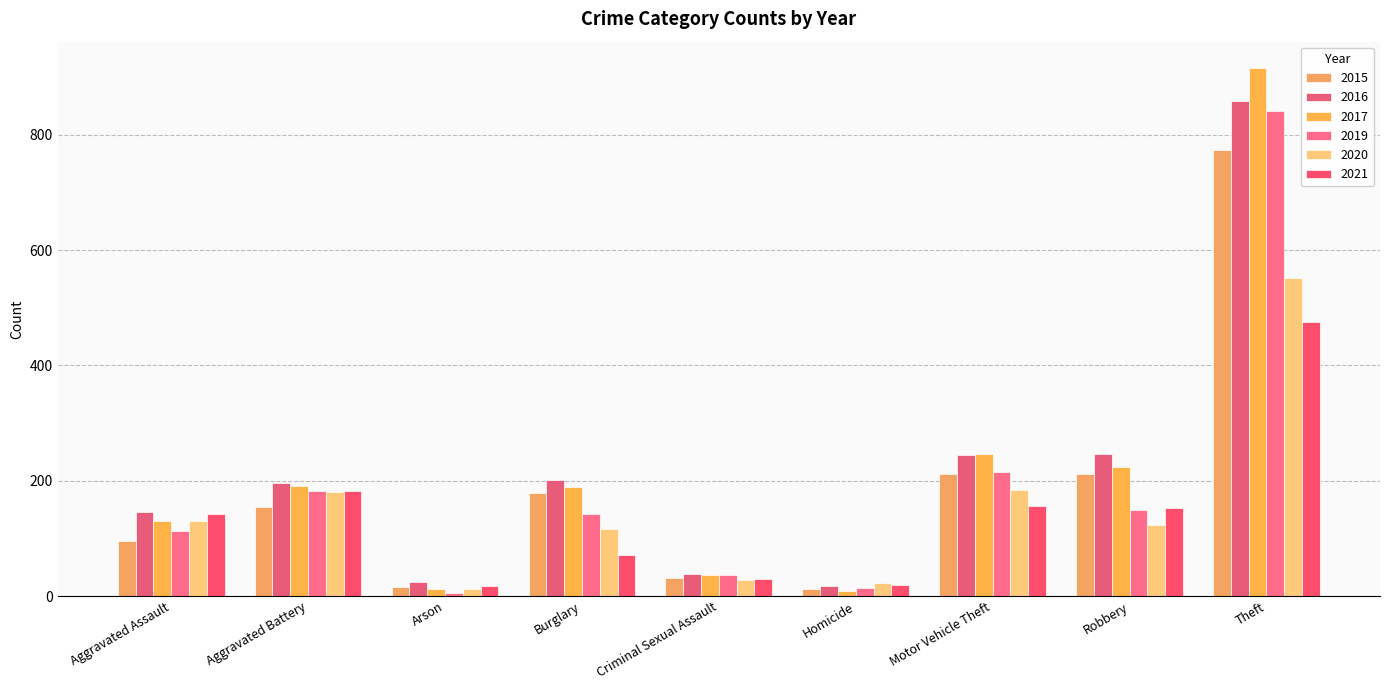

Is it true that 2021 equals 475 at Theft?

True